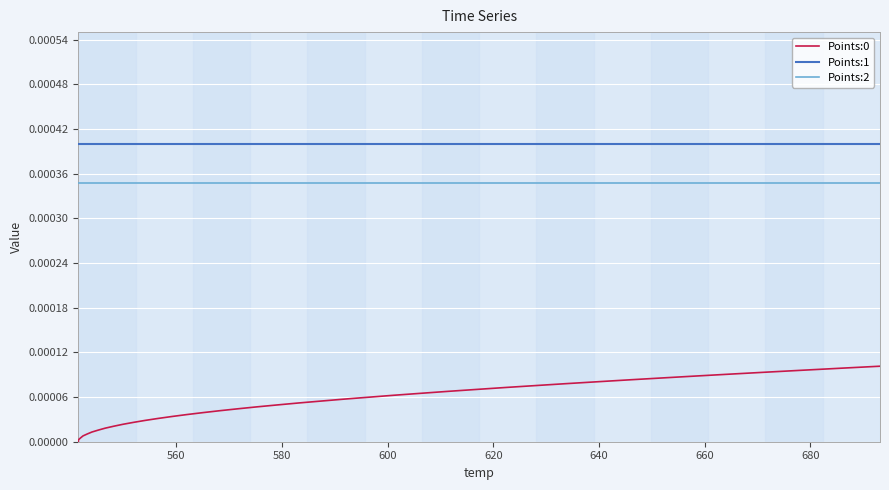

True or false: Points:0 and Points:1 intersect in this chart.

False